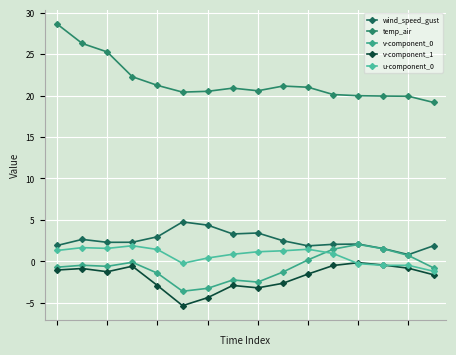

Does the chart have visible grid lines?

Yes